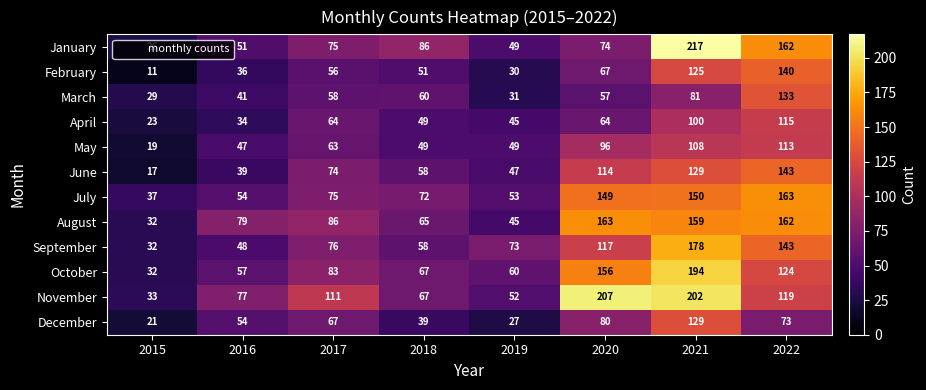

What is the average value of the June series?

78